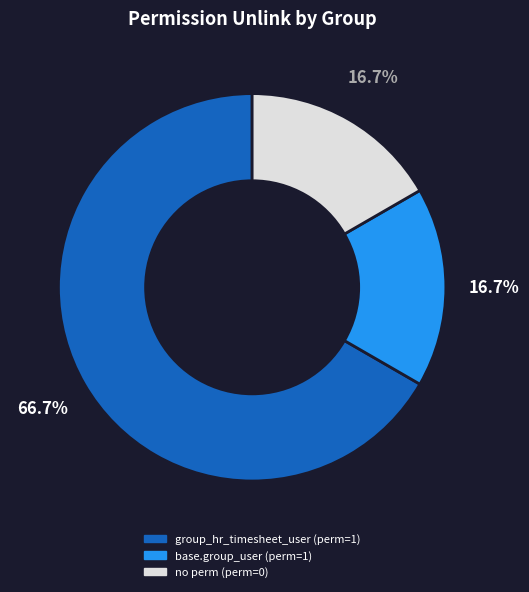

How many slices are in this pie chart?

3